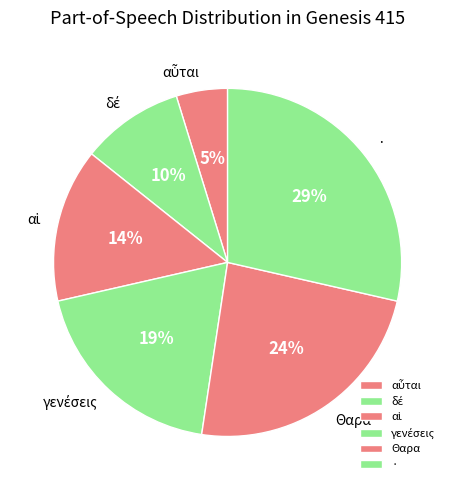

True or false: Θαρα accounts for 30% of the total.

False